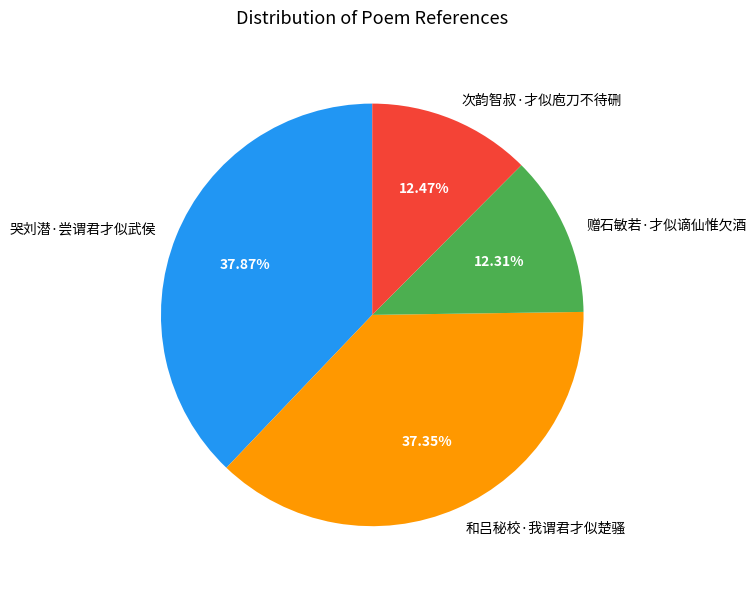

What is the ratio of the value at 赠石敏若·才似谪仙惟欠酒 to the value at 次韵智叔·才似庖刀不待硎?

1.0